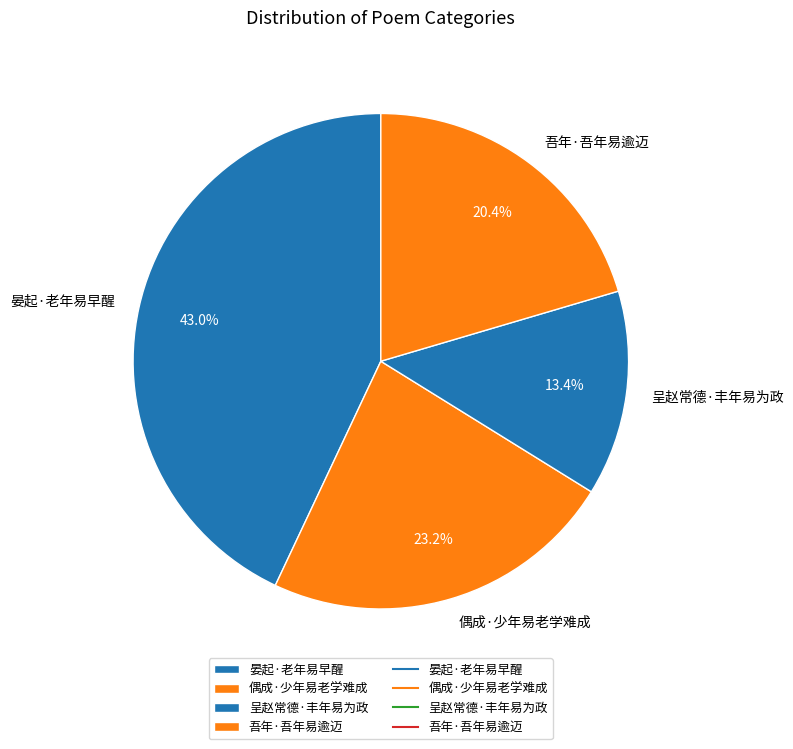

What percentage do 偶成·少年易老学难成 and 晏起·老年易早醒 together represent?

66.2%